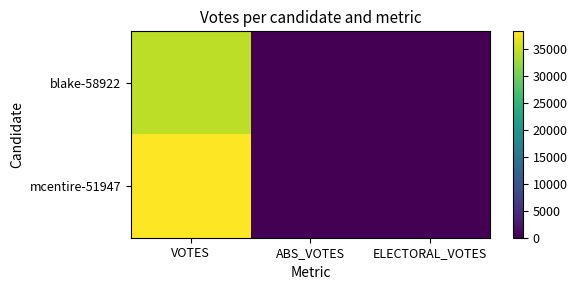

What is the difference between the highest and lowest values at VOTES?

3770